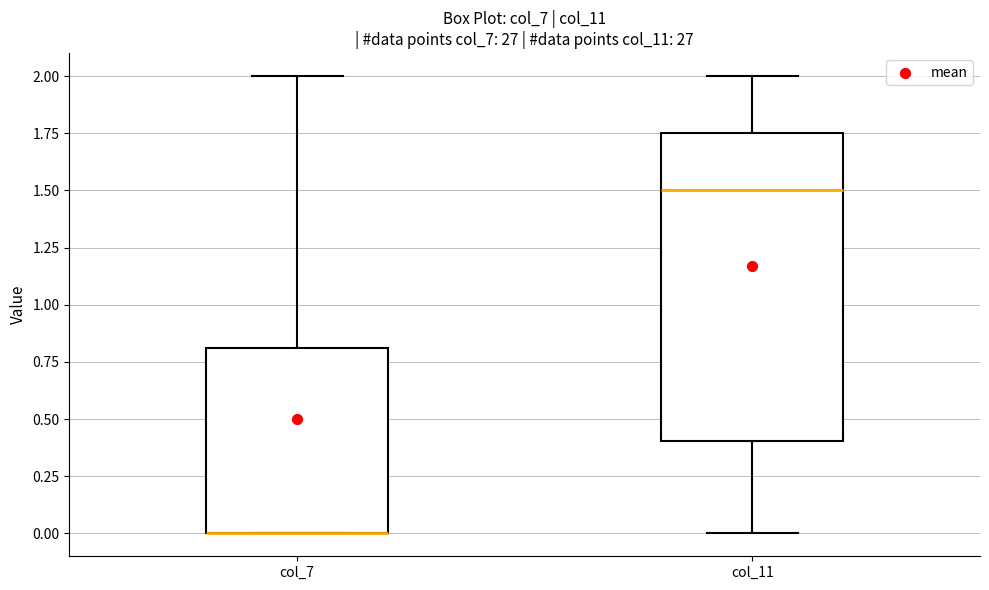

Which box is the tallest, from its lower edge to its upper edge?

col_11